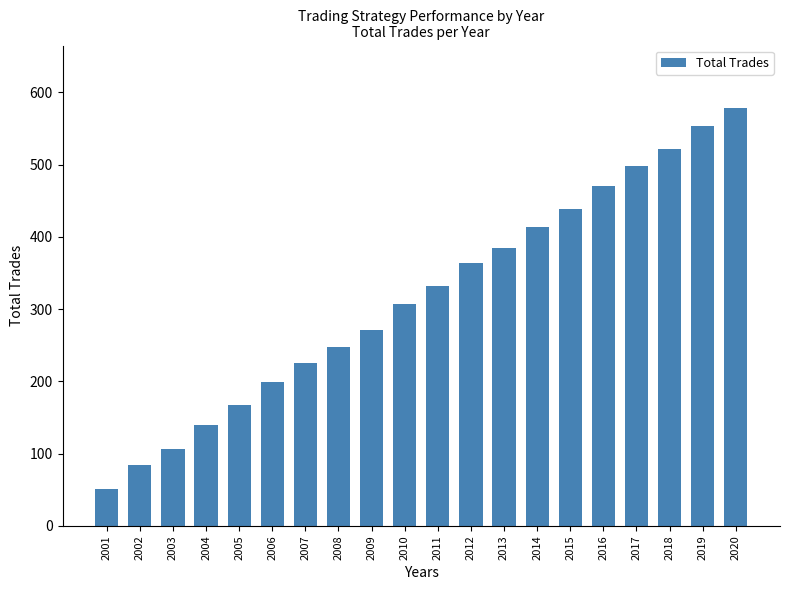

Reading left to right, what are all the values shown in this chart?

2001=51	2002=85	2003=107	2004=140	2005=167	2006=199	2007=226	2008=248	2009=271	2010=307	2011=332	2012=364	2013=384	2014=414	2015=439	2016=471	2017=498	2018=522	2019=554	2020=578